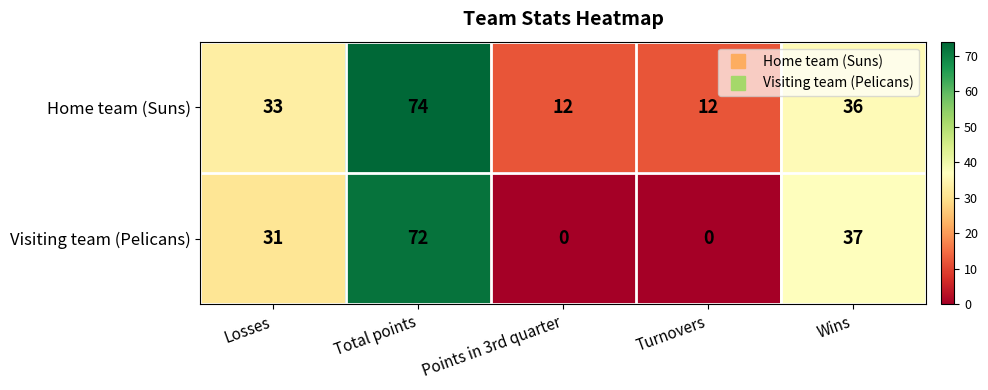

What is the total value across all series at Turnovers?

12